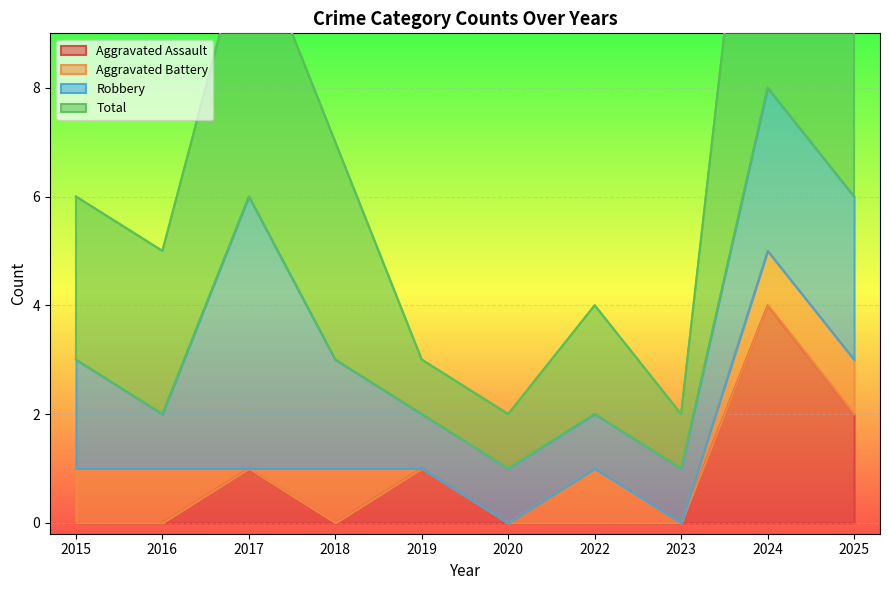

At which category does Aggravated Assault reach its first local valley?

2018